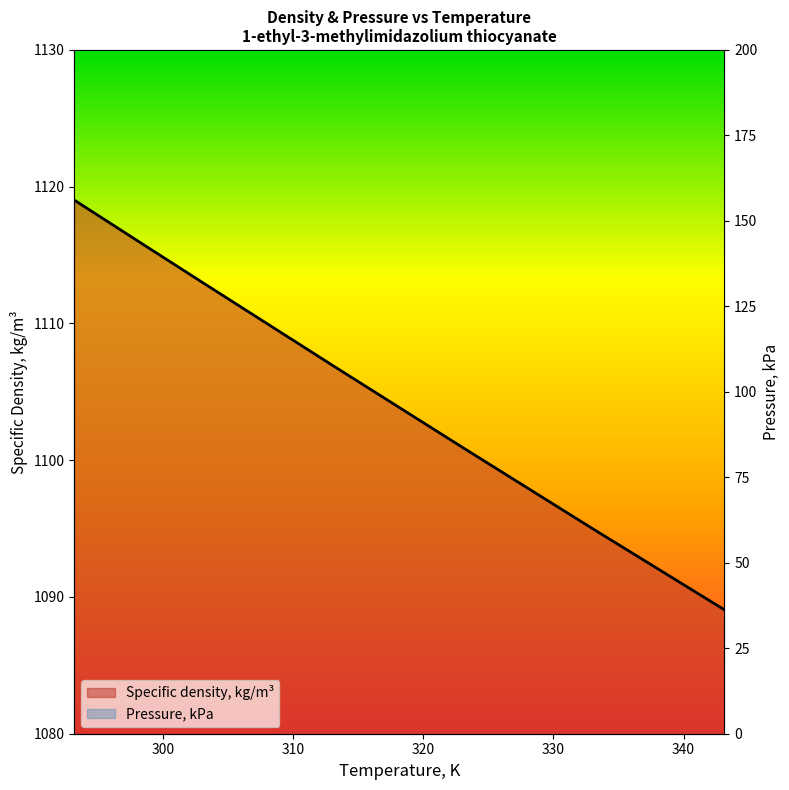

True or false: the data shows 1089.1 at 343.15.

True